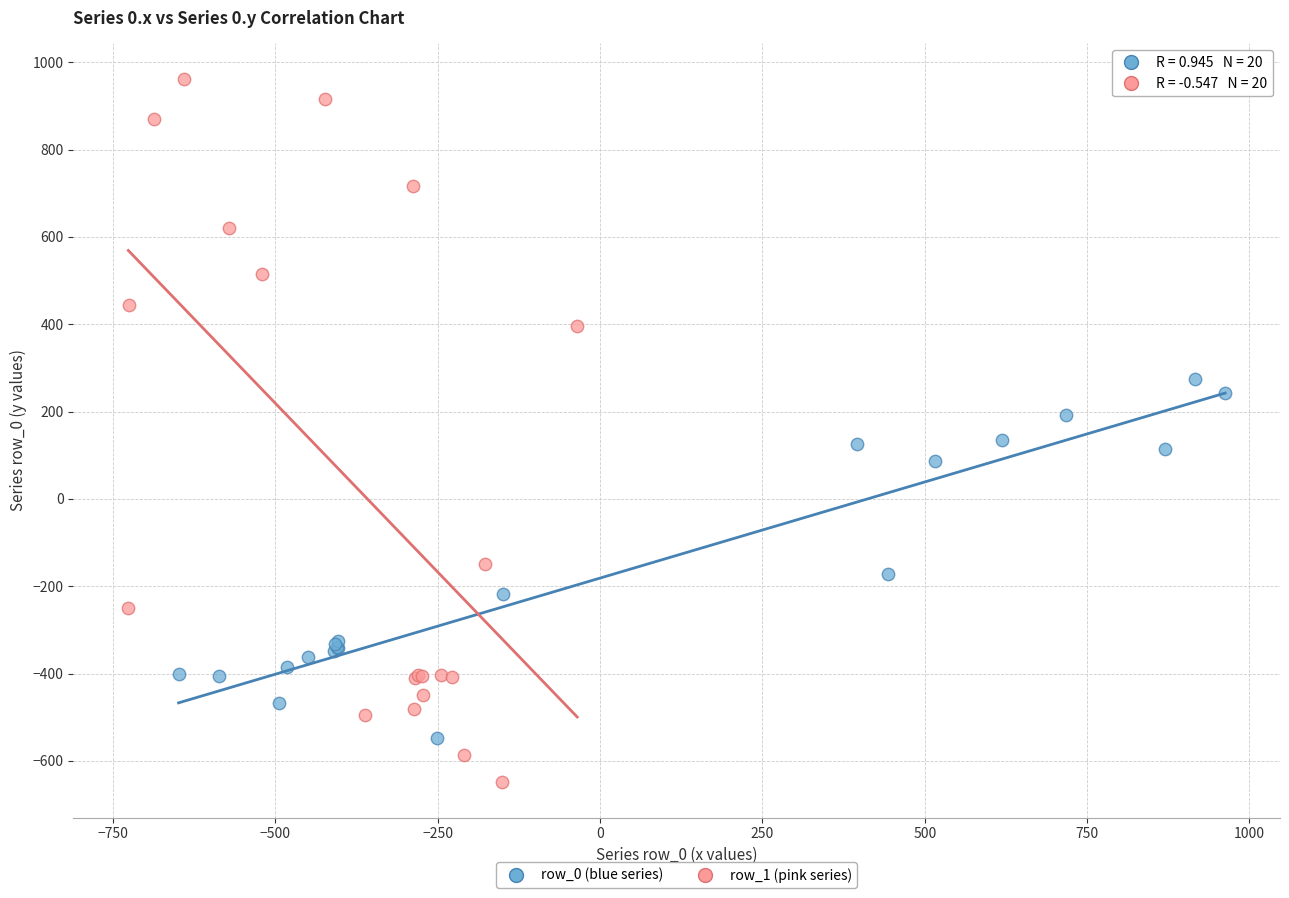

What are all the series names shown in the legend?

row_0 (blue series), row_1 (pink series)